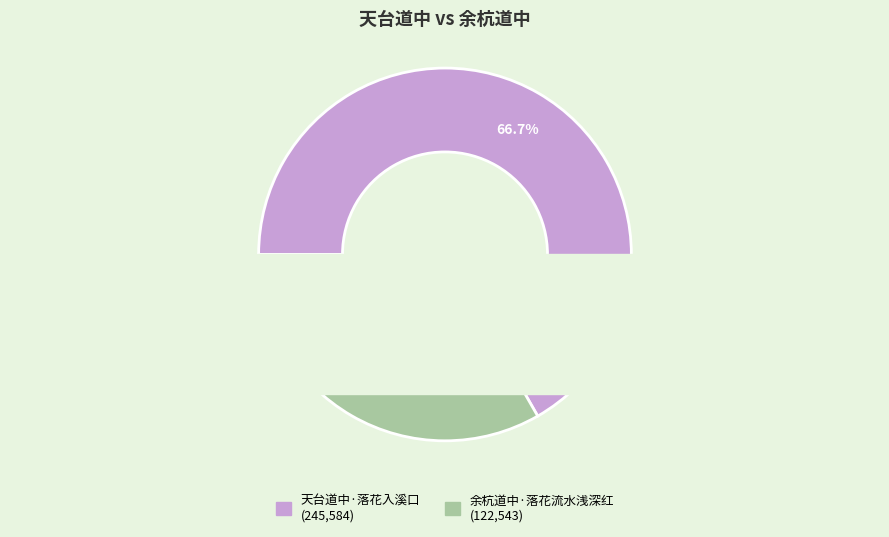

How many slices are in this pie chart?

2